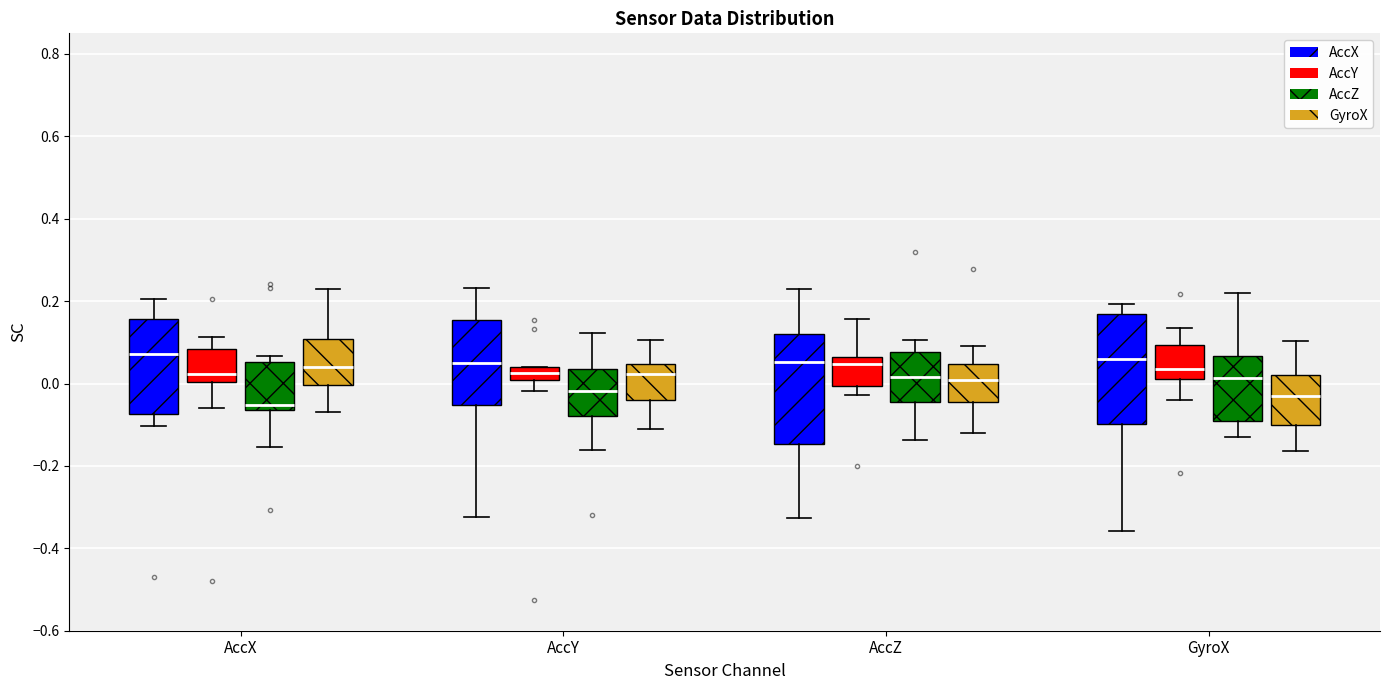

Which box has the lowest median line?

AccX (AccZ)